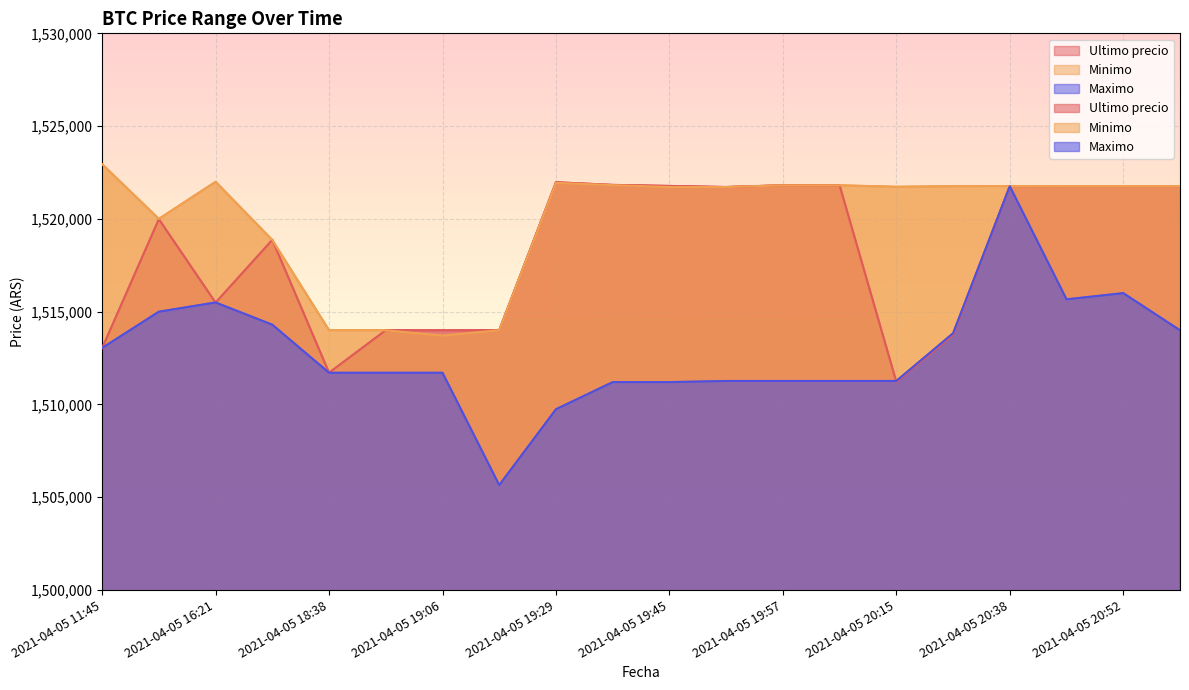

At which category does Minimo reach its first local valley?

2021-04-05 16:00